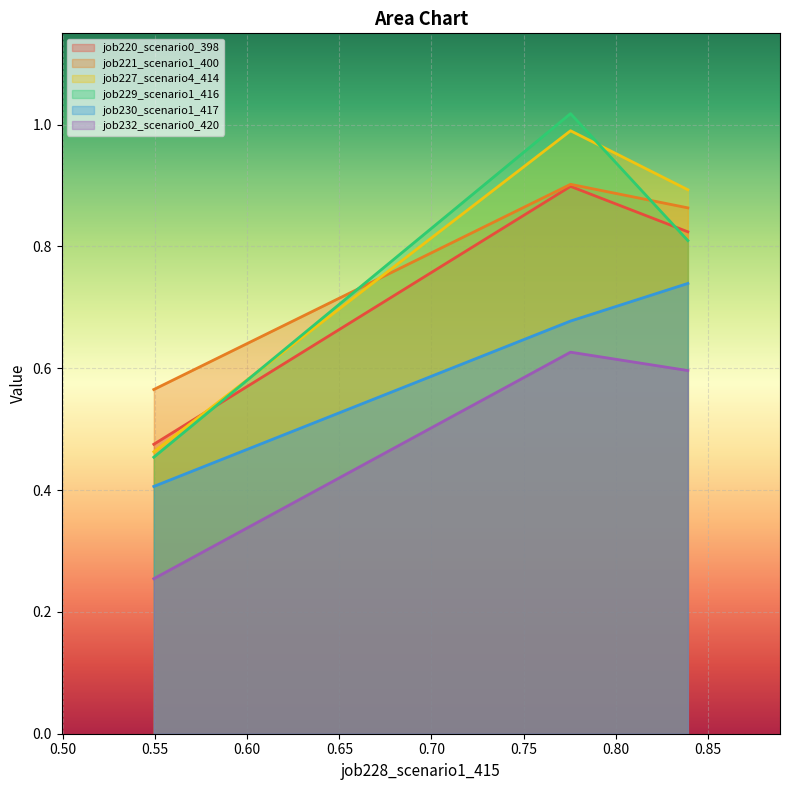

The job232_scenario0_420 series shows 0.6 at B14. True or false?

True